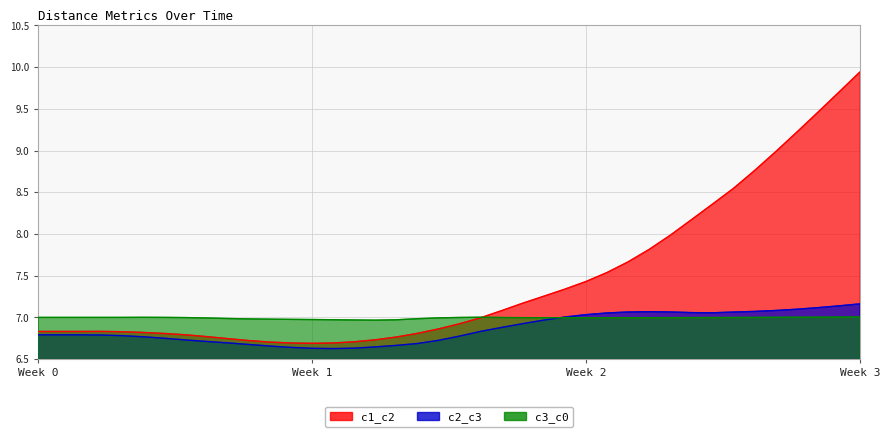

How many times do c3_c0 and c1_c2 cross each other?

1